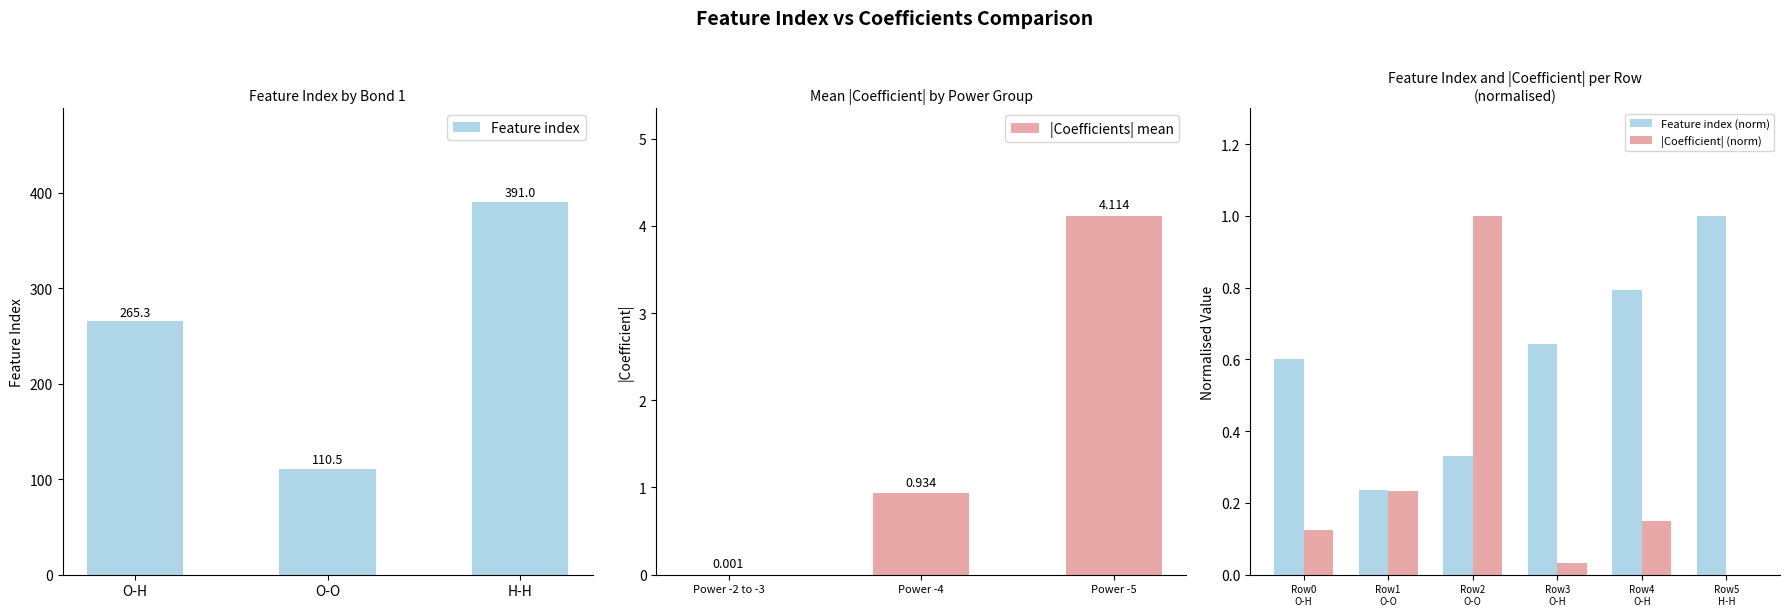

What is the highest value of the |Coefficient| (norm) series?

1.0